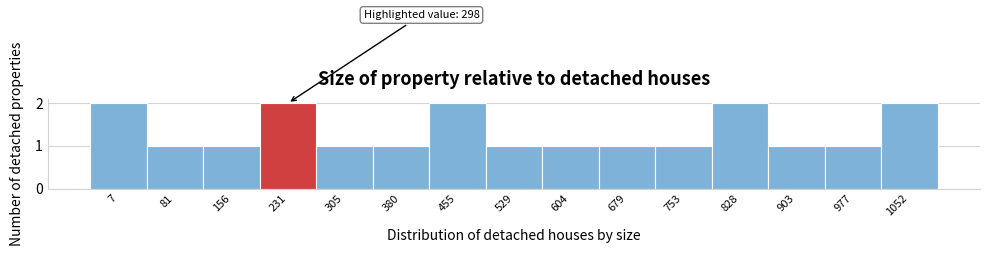

Reading left to right, transcribe all the data shown in this chart.

7=2	81=1	156=1	231=2	305=1	380=1	455=2	529=1	604=1	679=1	753=1	828=2	903=1	977=1	1052=2